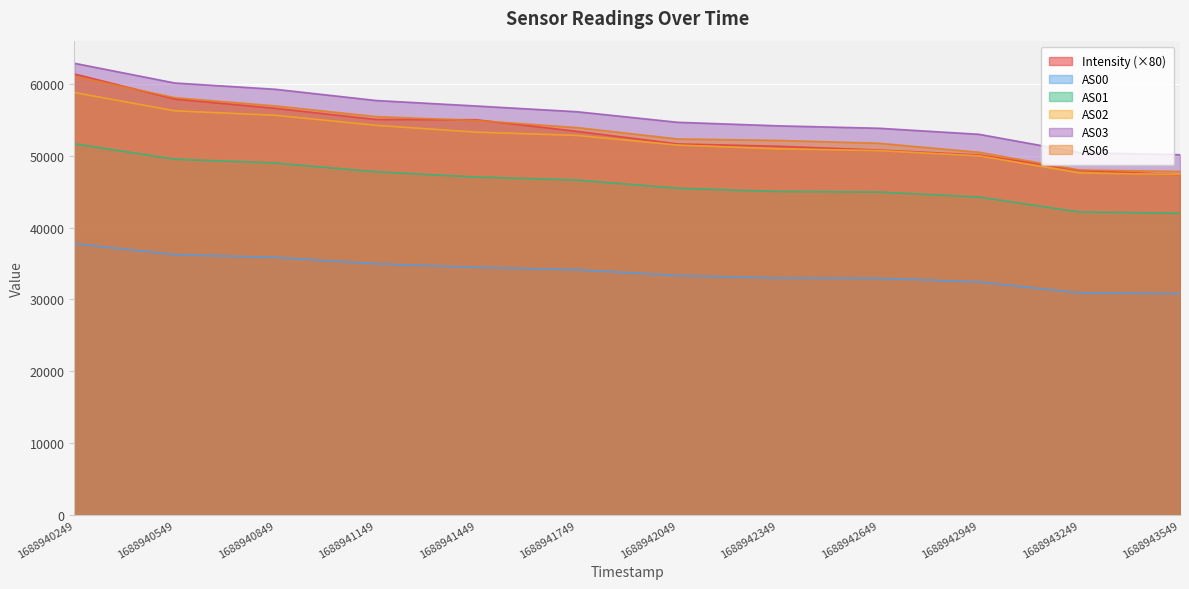

True or false: Intensity has more than 2 points higher than both neighbors.

False